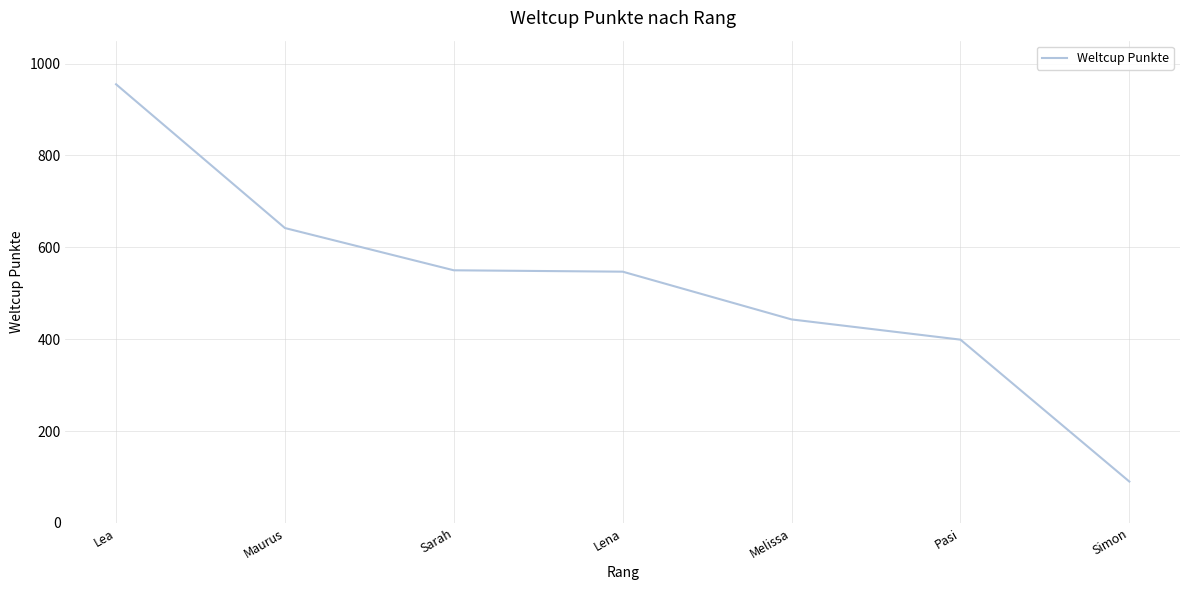

What is the change in value from Maurus to Sarah?

-92